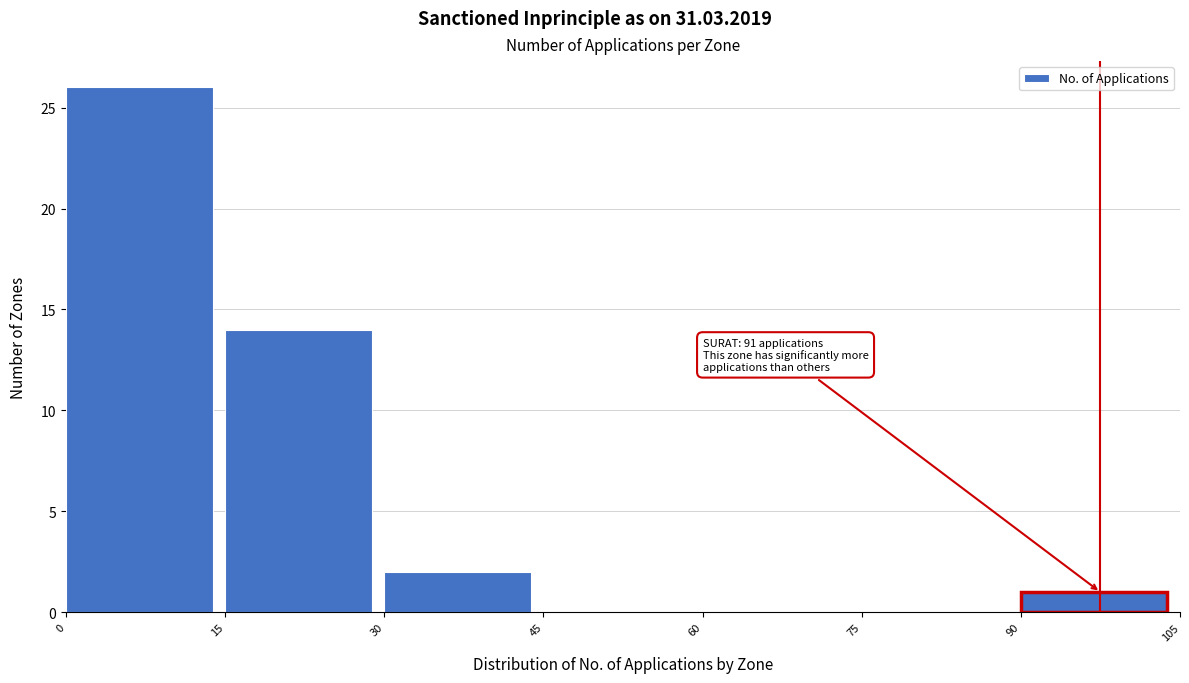

Over which range of the x-axis is the bar tallest?

0 to 15